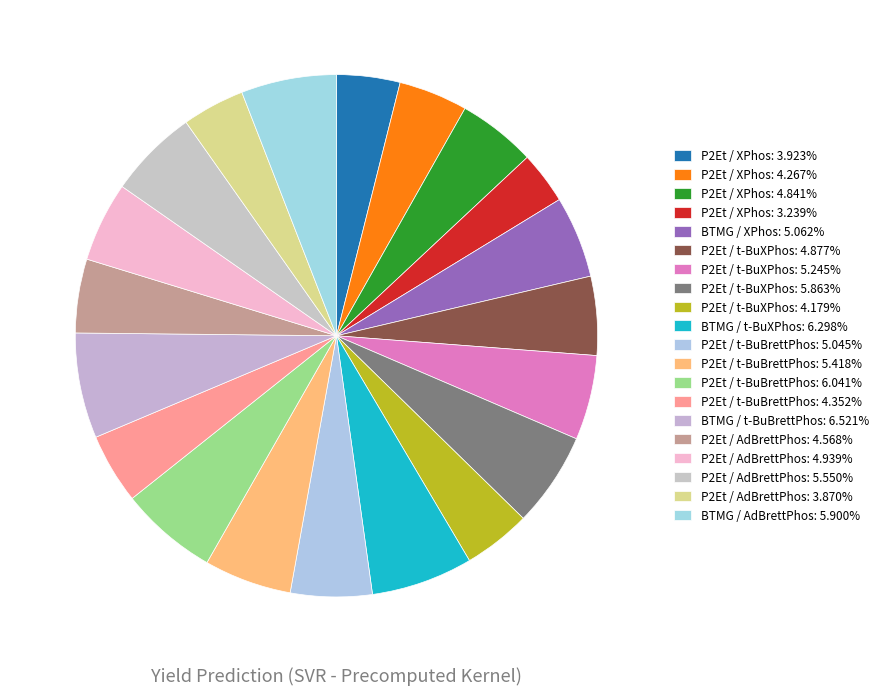

Does any single category account for the majority?

No